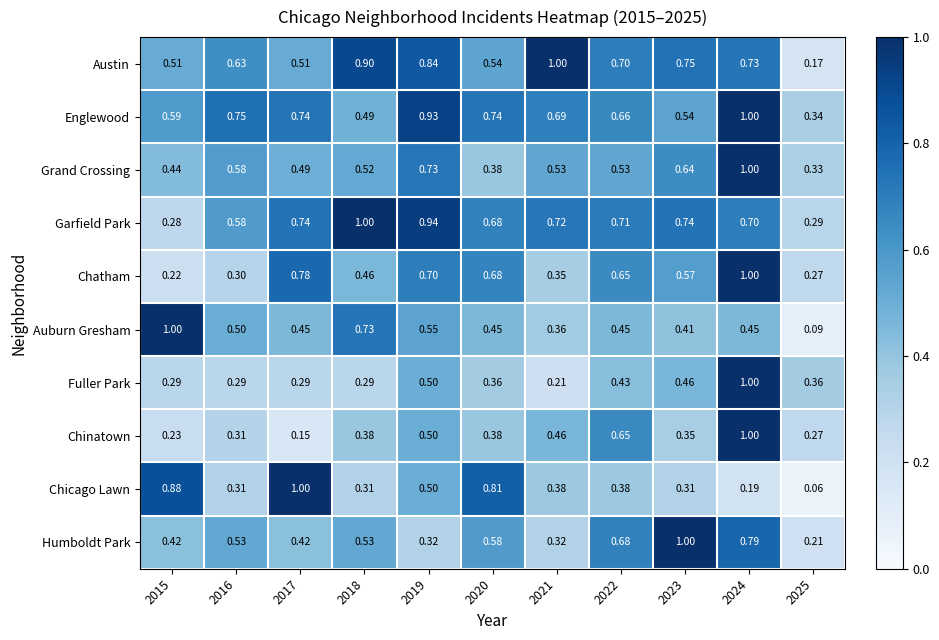

Which series has the largest range (max minus min)?

Chicago Lawn